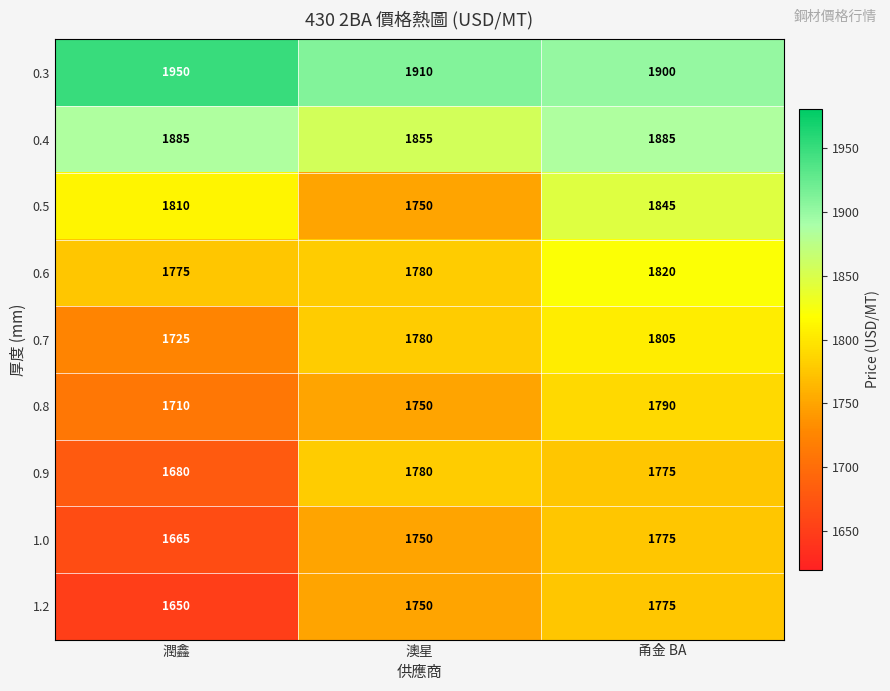

Reading left to right, list all the values displayed in this chart.

0.3: 1950	1910	1900
0.4: 1885	1855	1885
0.5: 1810	1750	1845
0.6: 1775	1780	1820
0.7: 1725	1780	1805
0.8: 1710	1750	1790
0.9: 1680	1780	1775
1.0: 1665	1750	1775
1.2: 1650	1750	1775